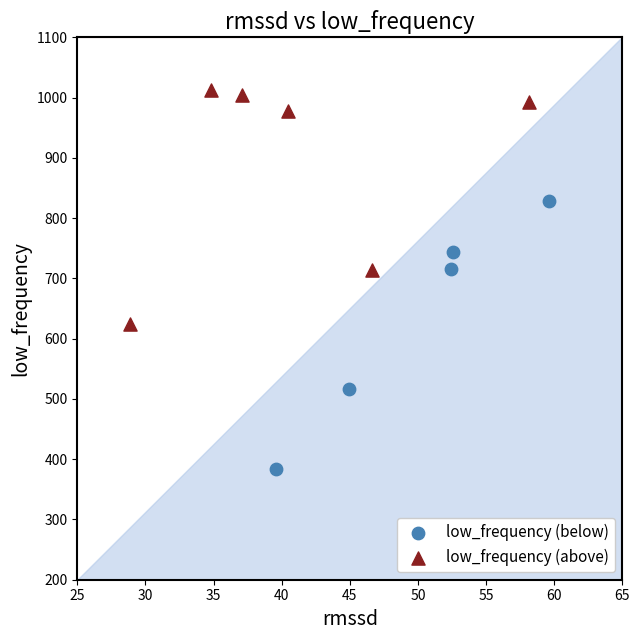

Which series contains the highest Y value?

low_frequency (above)